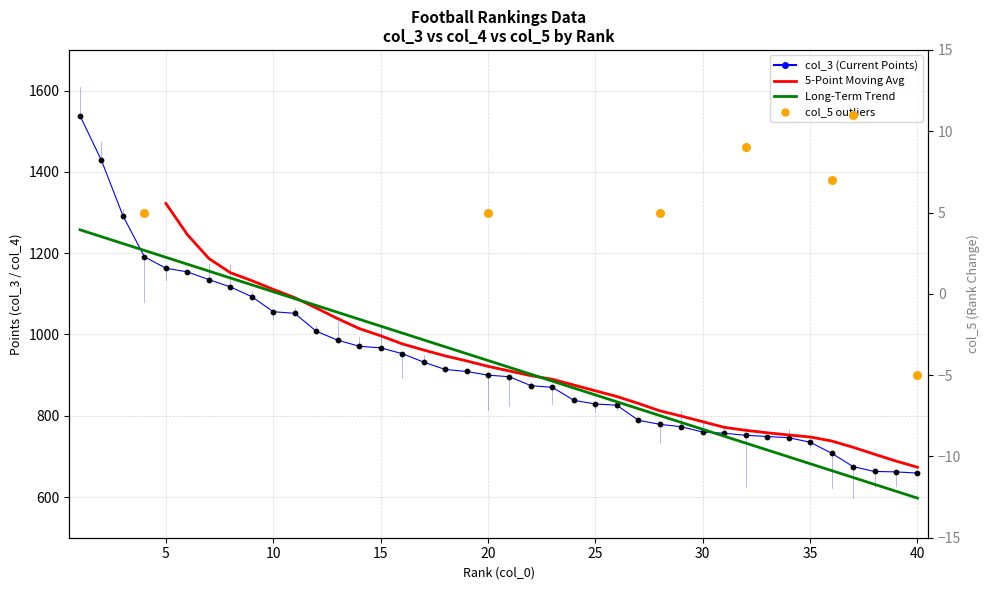

At which category is the sum across all series the highest?

1